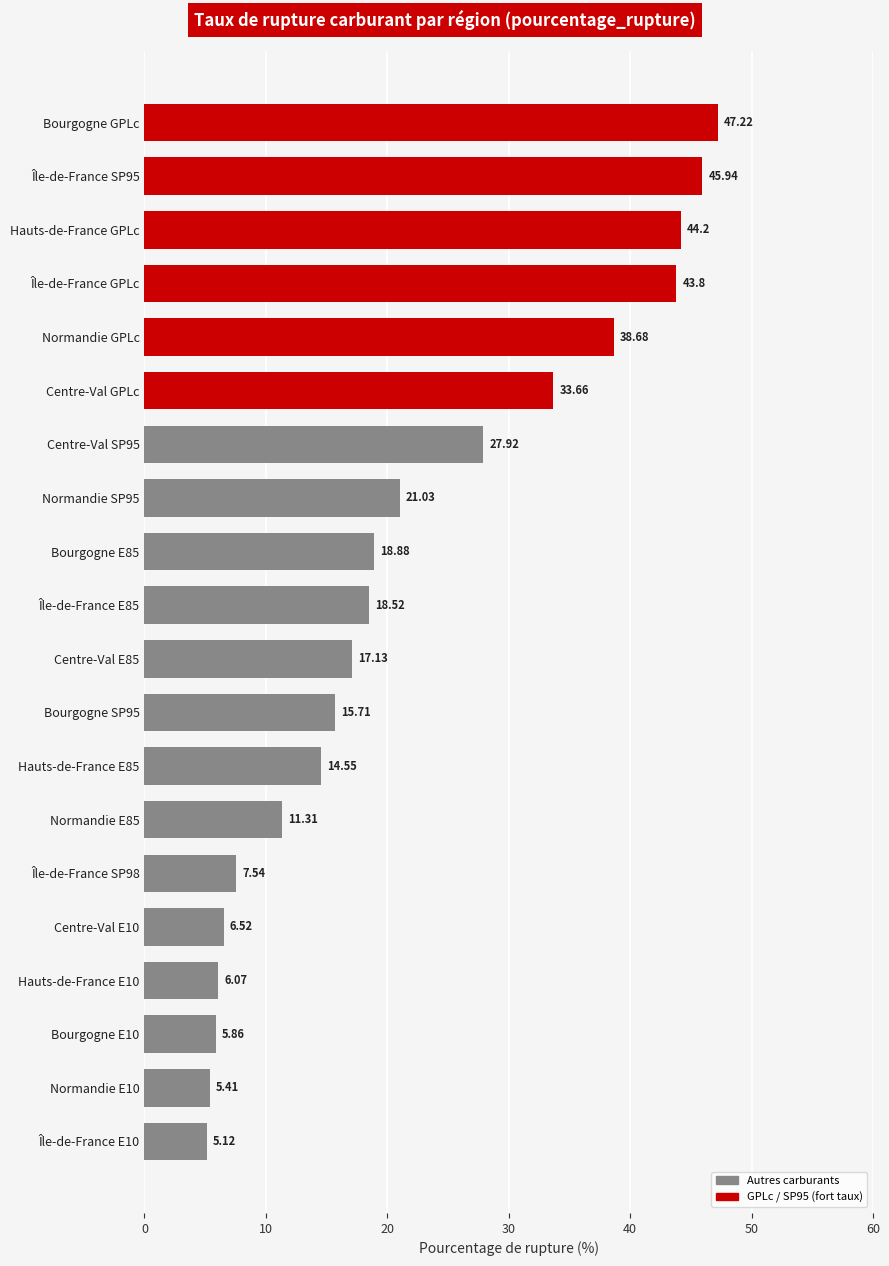

What is the difference between the maximum and second lowest values?

41.8